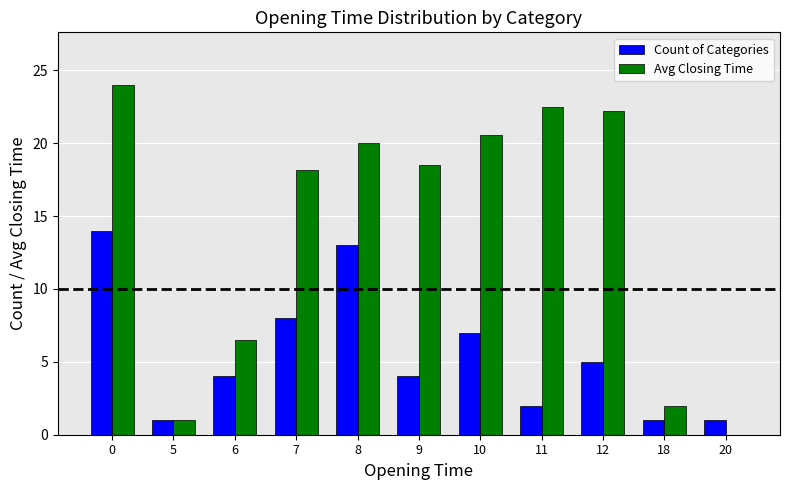

What is the total value across all series at 9?

22.5